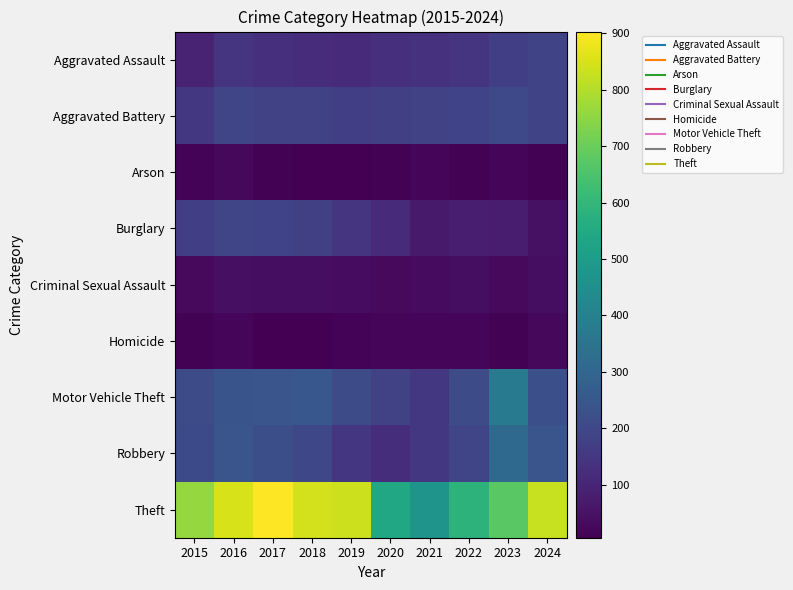

Reading left to right, extract all data points from this chart.

Aggravated Assault: 2015=92	2016=146	2017=130	2018=119	2019=112	2020=131	2021=135	2022=143	2023=172	2024=190
Aggravated Battery: 2015=152	2016=193	2017=184	2018=182	2019=173	2020=177	2021=178	2022=187	2023=204	2024=190
Arson: 2015=14	2016=25	2017=12	2018=8	2019=6	2020=12	2021=17	2022=11	2023=21	2024=13
Burglary: 2015=173	2016=195	2017=188	2018=175	2019=143	2020=115	2021=70	2022=80	2023=79	2024=47
Criminal Sexual Assault: 2015=30	2016=42	2017=39	2018=38	2019=37	2020=28	2021=31	2022=38	2023=28	2024=39
Homicide: 2015=12	2016=18	2017=8	2018=7	2019=14	2020=22	2021=19	2022=21	2023=12	2024=24
Motor Vehicle Theft: 2015=210	2016=239	2017=243	2018=251	2019=213	2020=180	2021=153	2022=215	2023=378	2024=224
Robbery: 2015=207	2016=241	2017=220	2018=200	2019=149	2020=122	2021=150	2022=194	2023=311	2024=244
Theft: 2015=762	2016=847	2017=903	2018=842	2019=833	2020=543	2021=471	2022=587	2023=675	2024=828